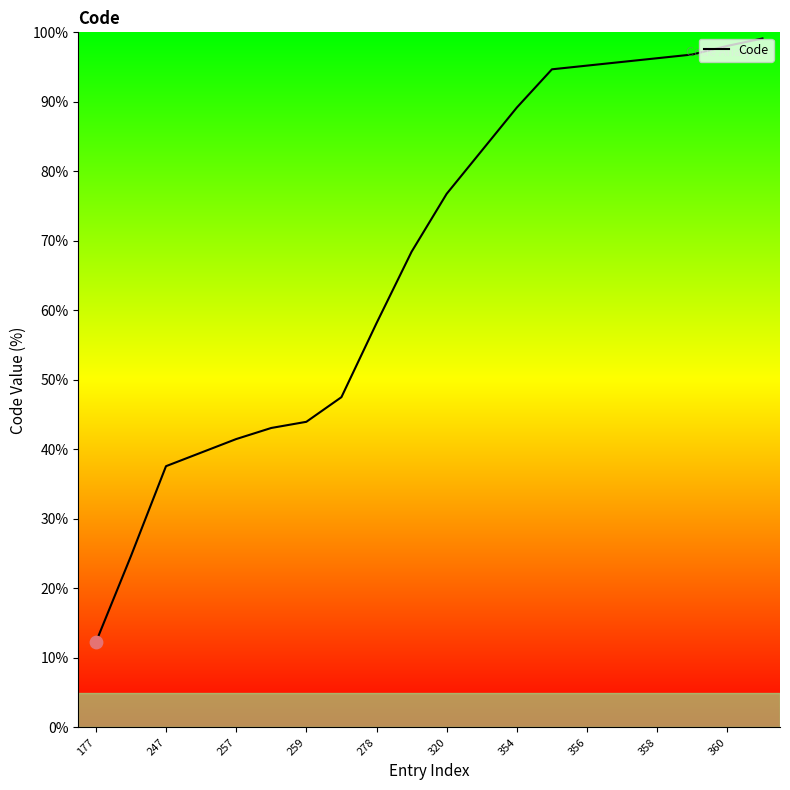

What is the smallest value displayed?

12.2